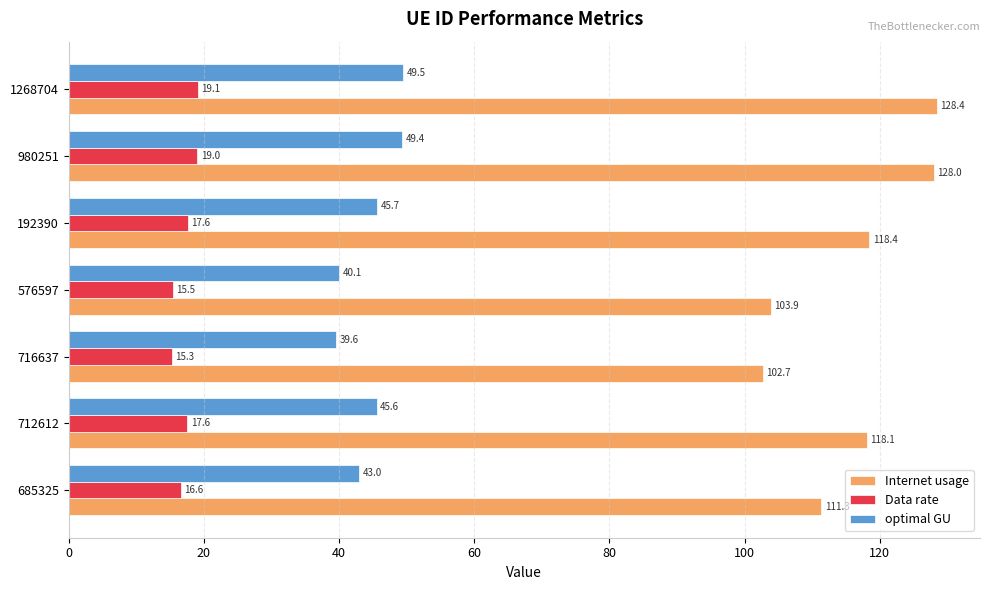

How many values in the Data rate series exceed 17?

4